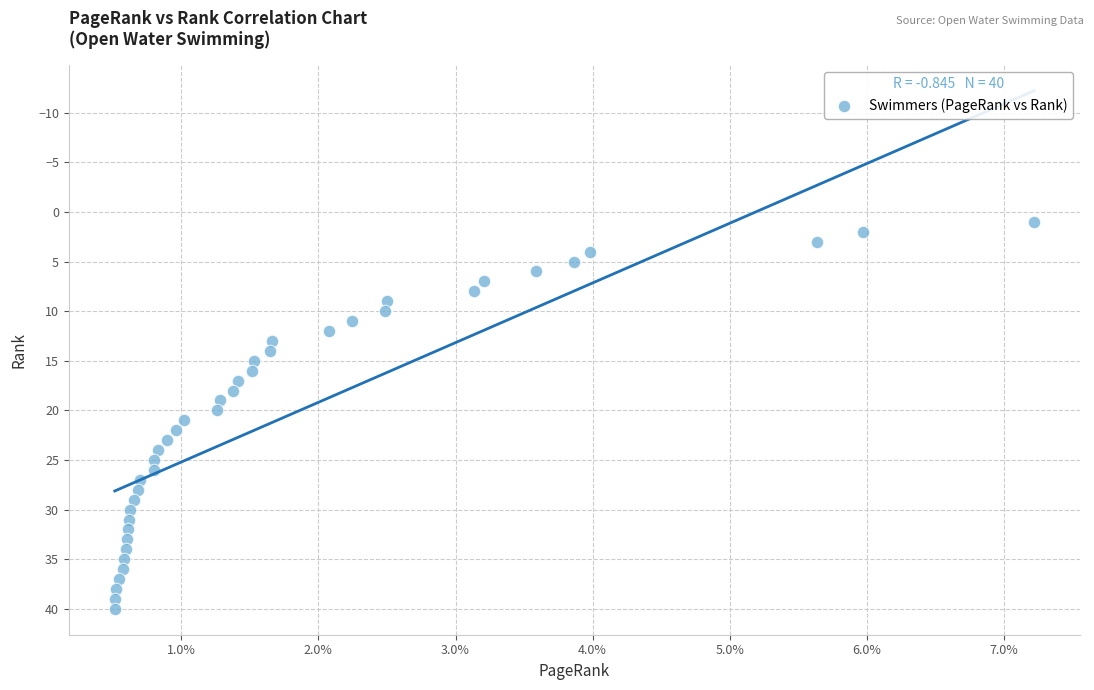

What is the range of Y values (max minus min)?

39